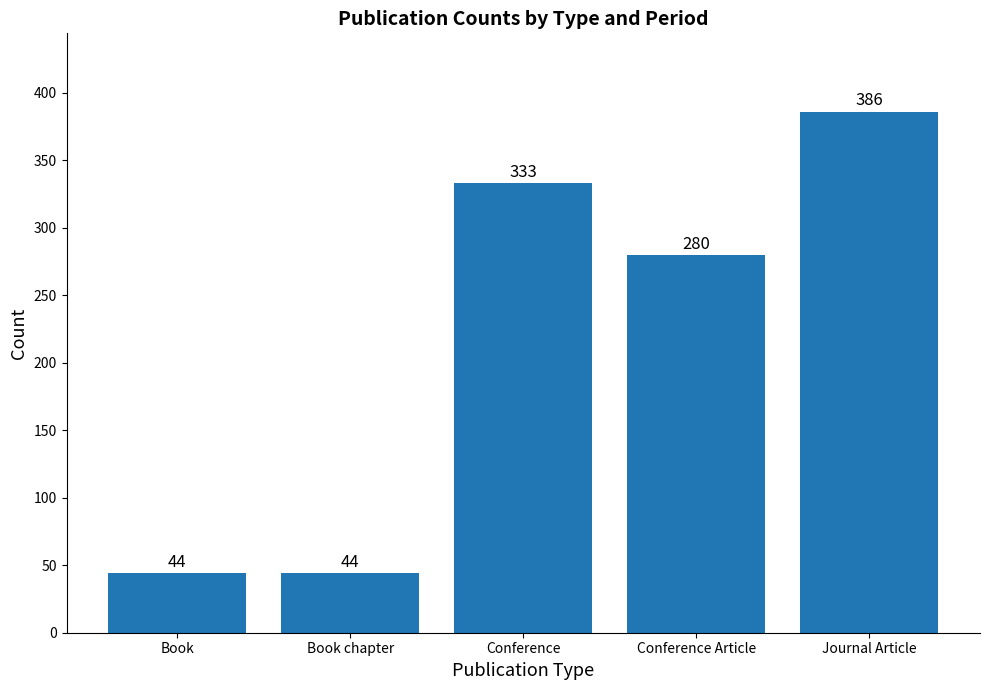

Is it true that the value at Book chapter is 44?

True